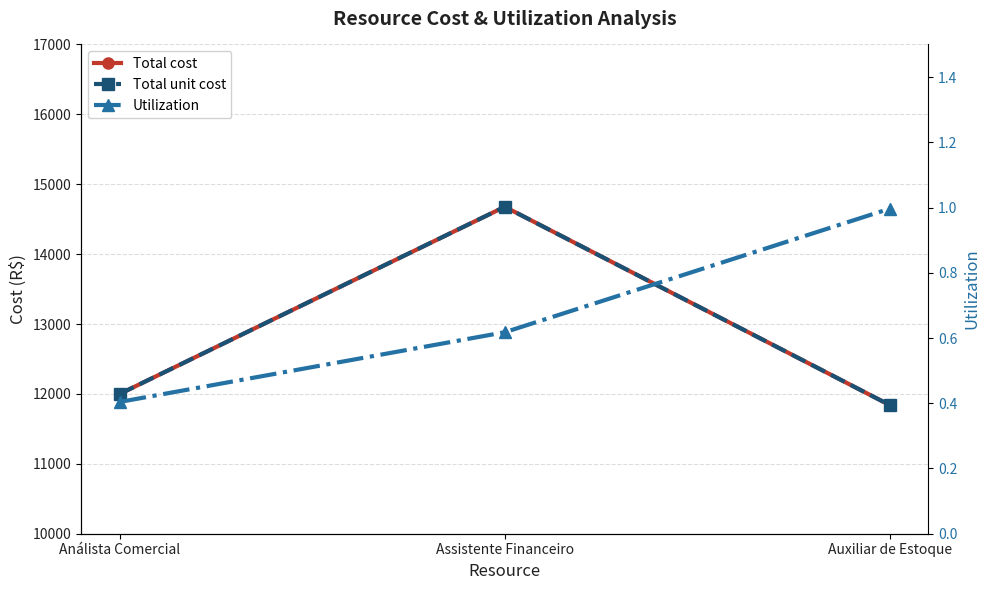

Reading left to right, list all the values displayed in this chart.

Total cost: Análista Comercial=12000.0	Assistente Financeiro=14677.3	Auxiliar de Estoque=11840.0
Total unit cost: Análista Comercial=12000.0	Assistente Financeiro=14677.3	Auxiliar de Estoque=11840.0
Utilization: Análista Comercial=0.4	Assistente Financeiro=0.6	Auxiliar de Estoque=1.0